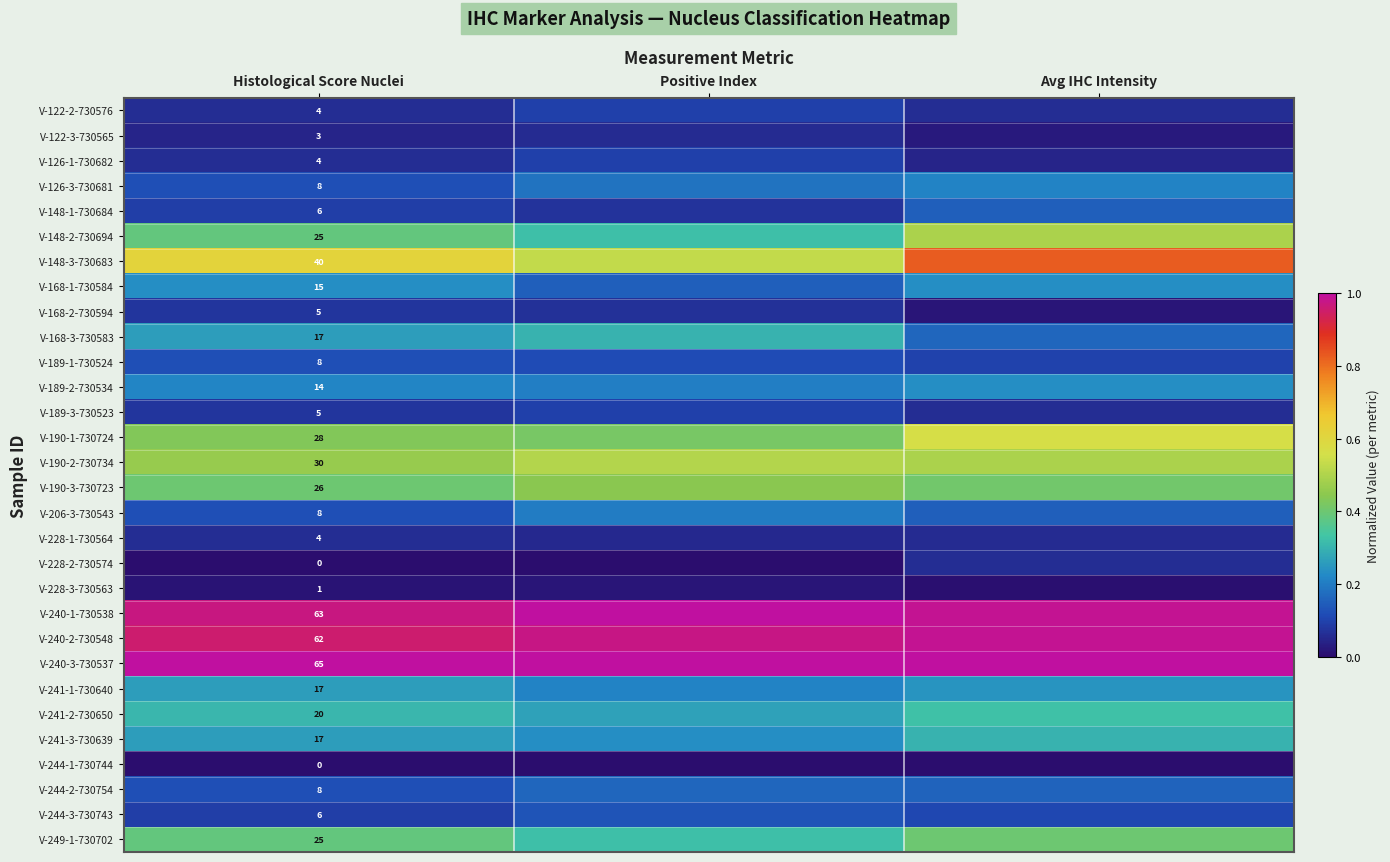

At which category is the sum across all series the highest?

Avg IHC Intensity